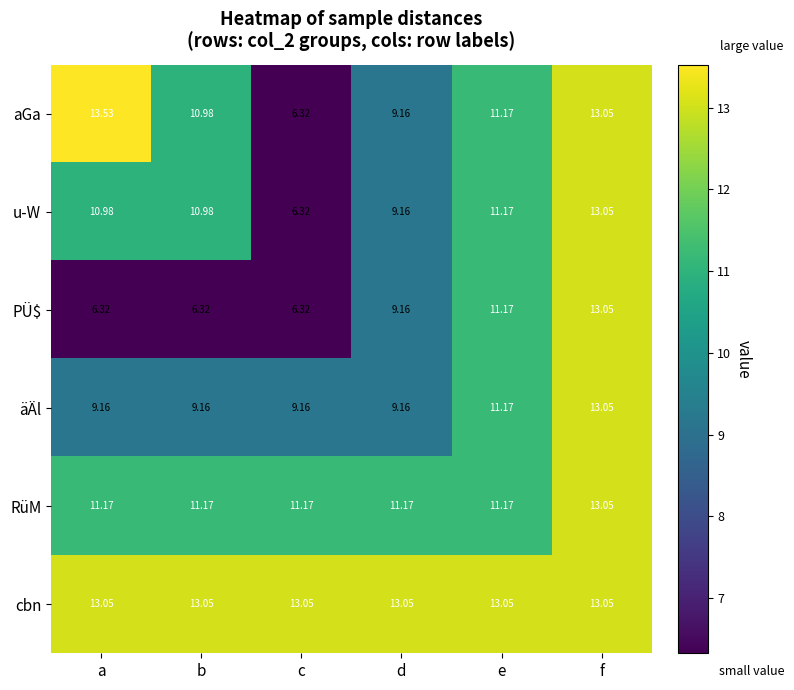

Which series has the largest range (max minus min)?

aGa